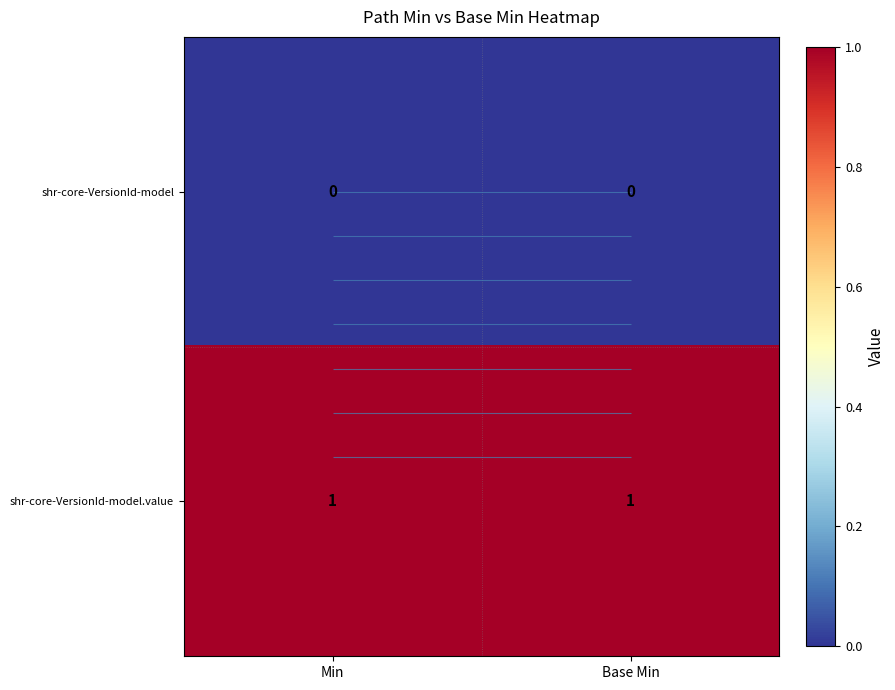

Between Min and Base Min, which is larger?

Min